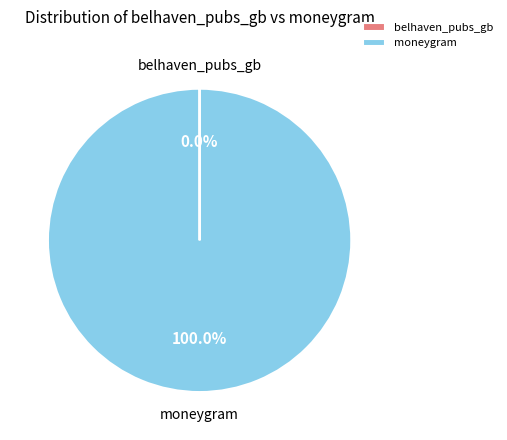

What is the largest slice in the pie chart?

moneygram